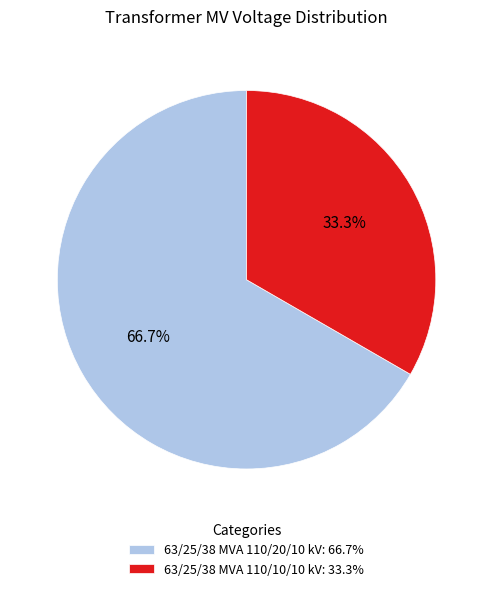

What is the total percentage of 63/25/38 MVA 110/10/10 kV and 63/25/38 MVA 110/20/10 kV?

100.0%